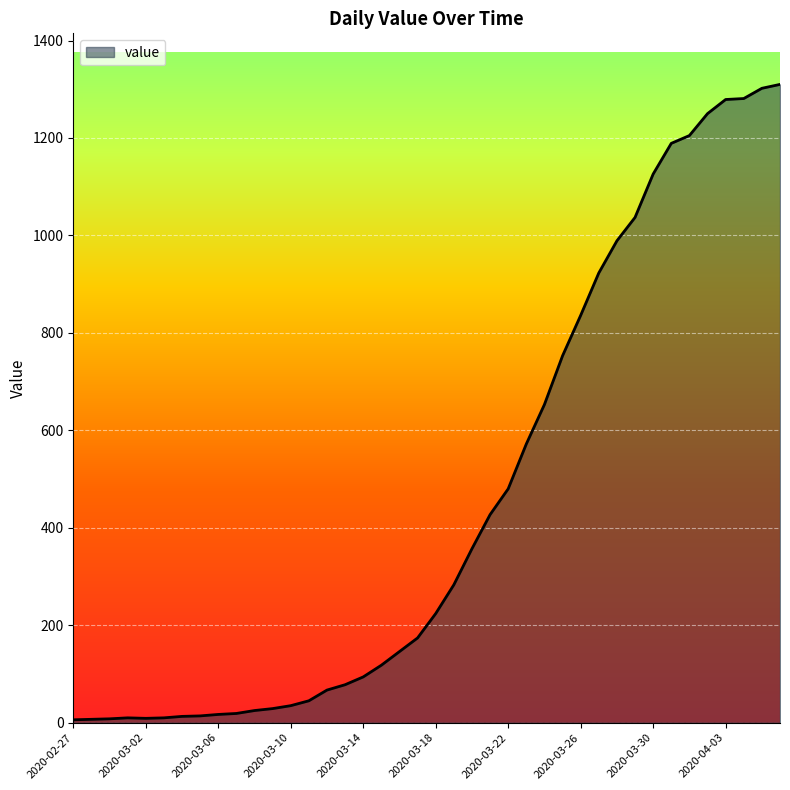

How many distinct data groups are displayed?

1